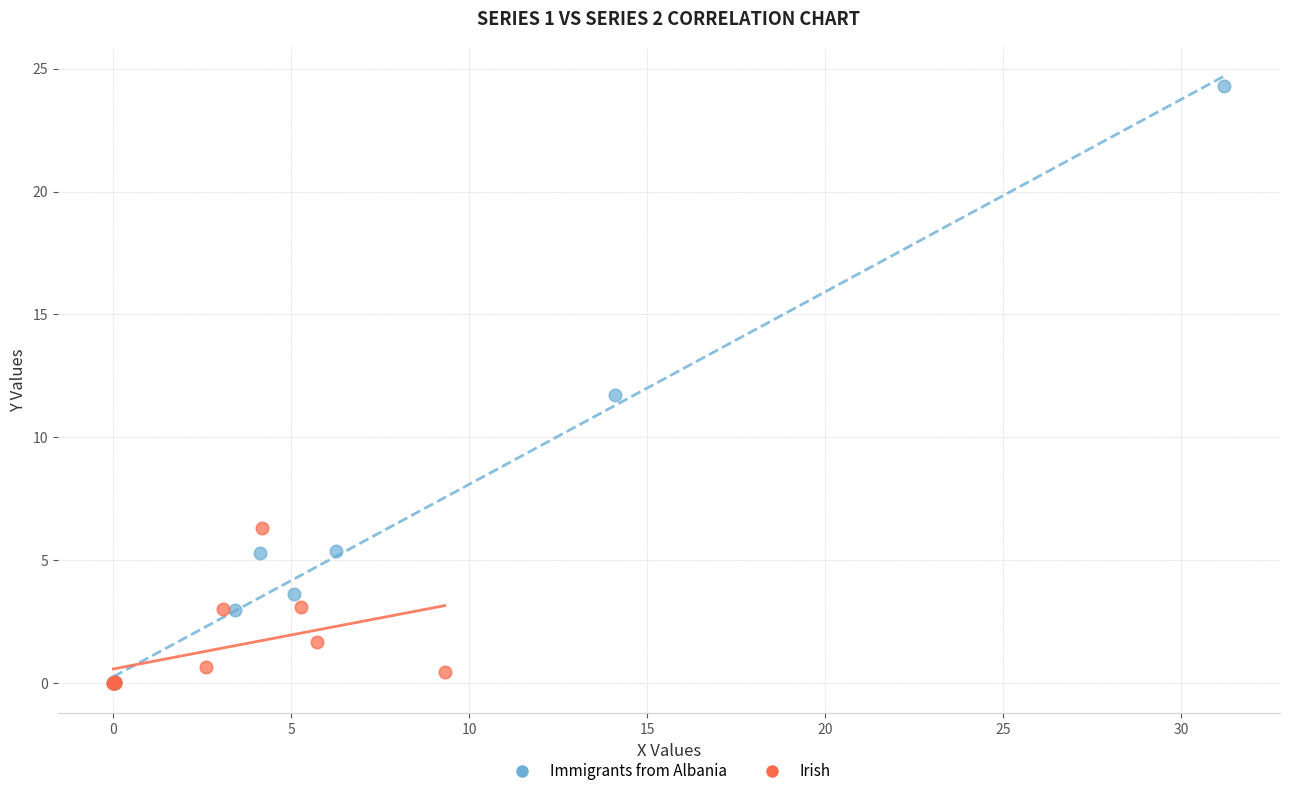

What are all the series names shown in the legend?

Immigrants from Albania, Irish